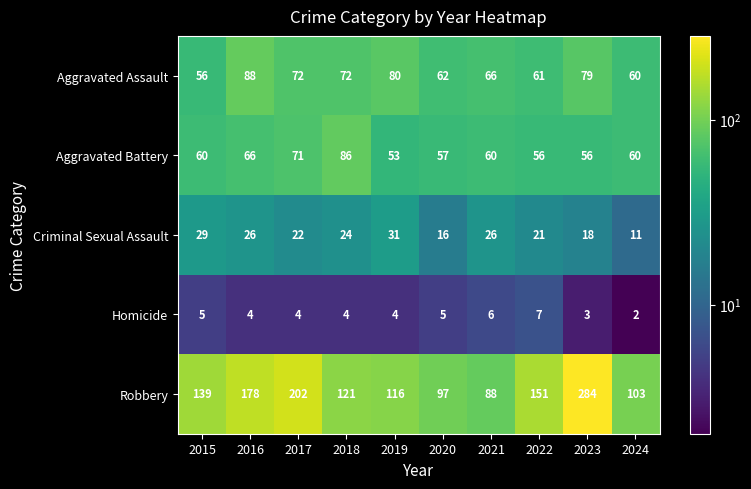

Between 2016 and 2024, which series saw the biggest shift?

Robbery